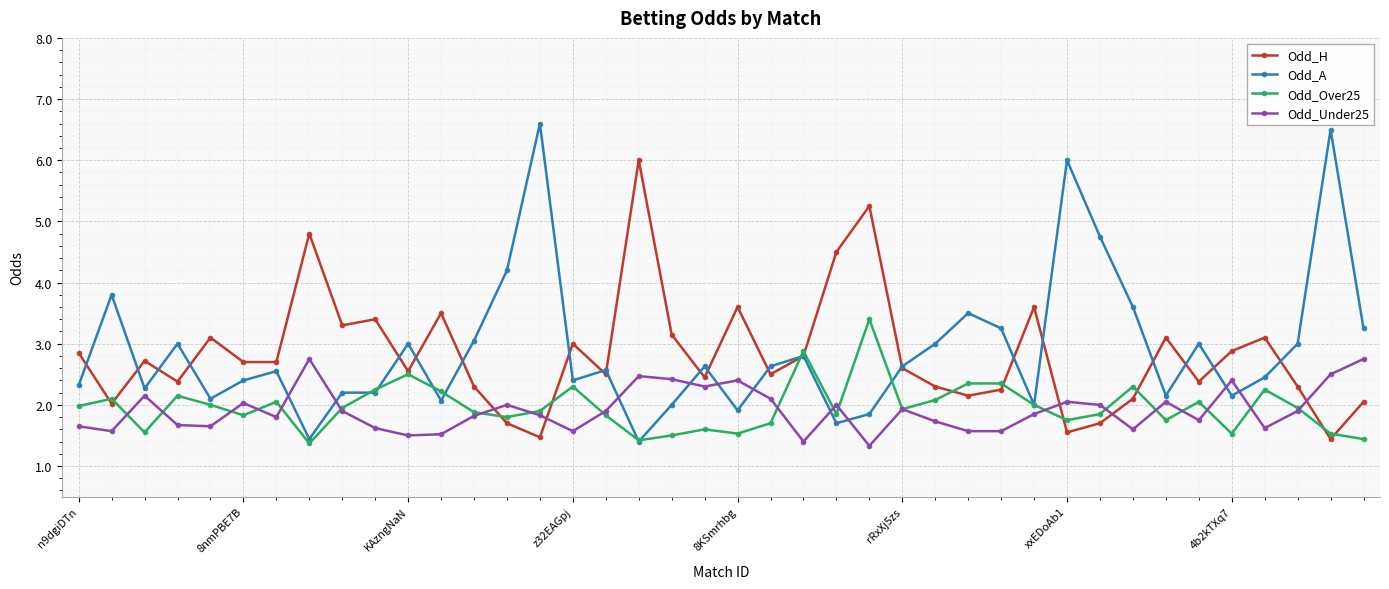

What is the value of the Odd_A point at the 10th from the left?

2.2